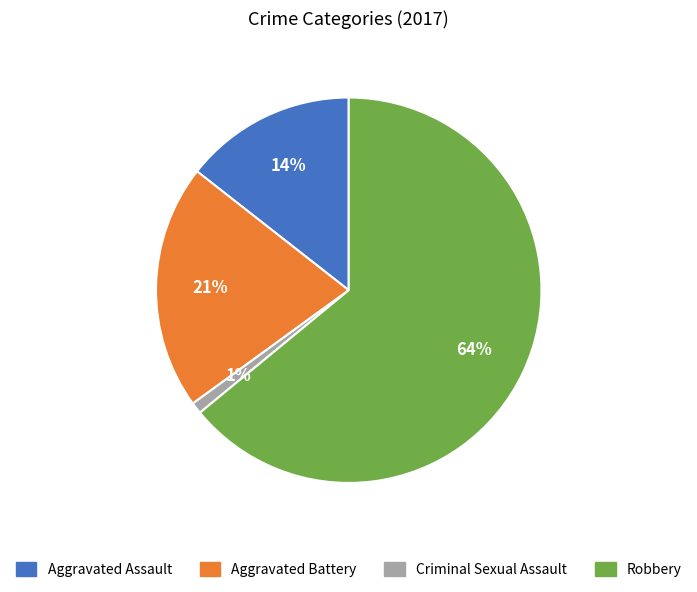

Is the sum of Criminal Sexual Assault and Robbery greater than half?

Yes